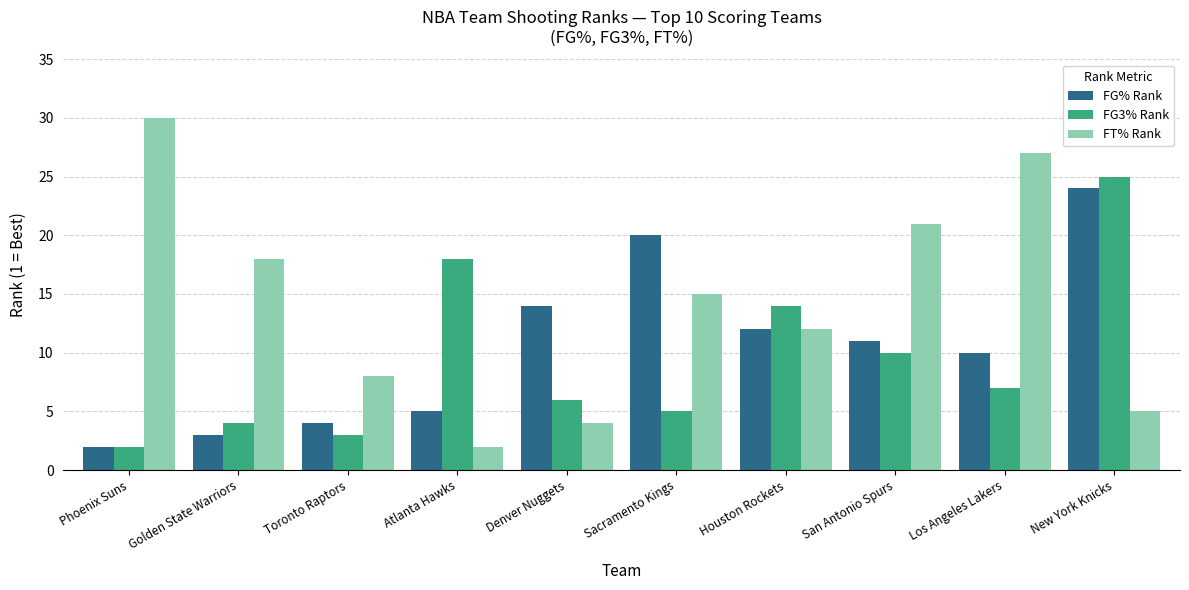

What is the sum of all FT% Rank values?

142